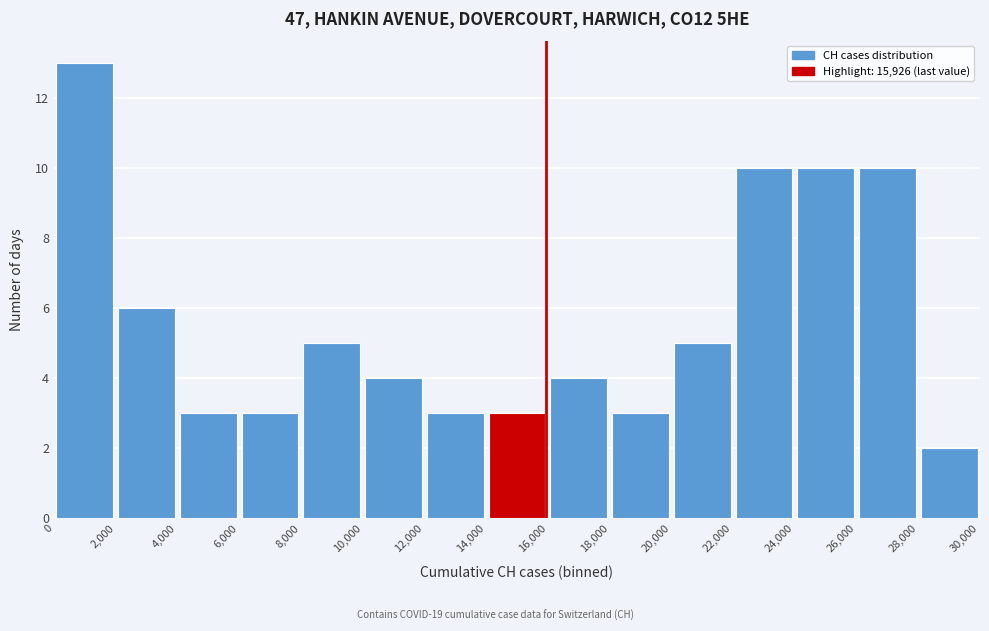

Which range on the x-axis has the tallest bar?

0 to 2,000